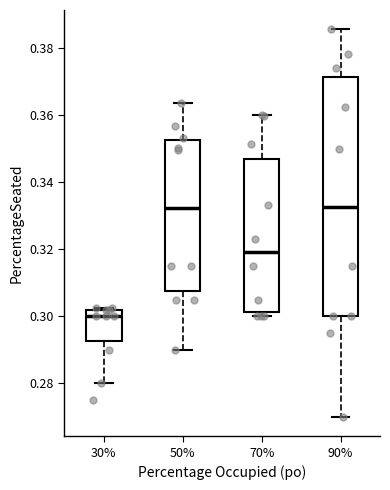

Where does the median line of the box at x = 90% sit on the y-axis? The values are not printed on the chart, so give them approximately, as read against the axis.

0.332